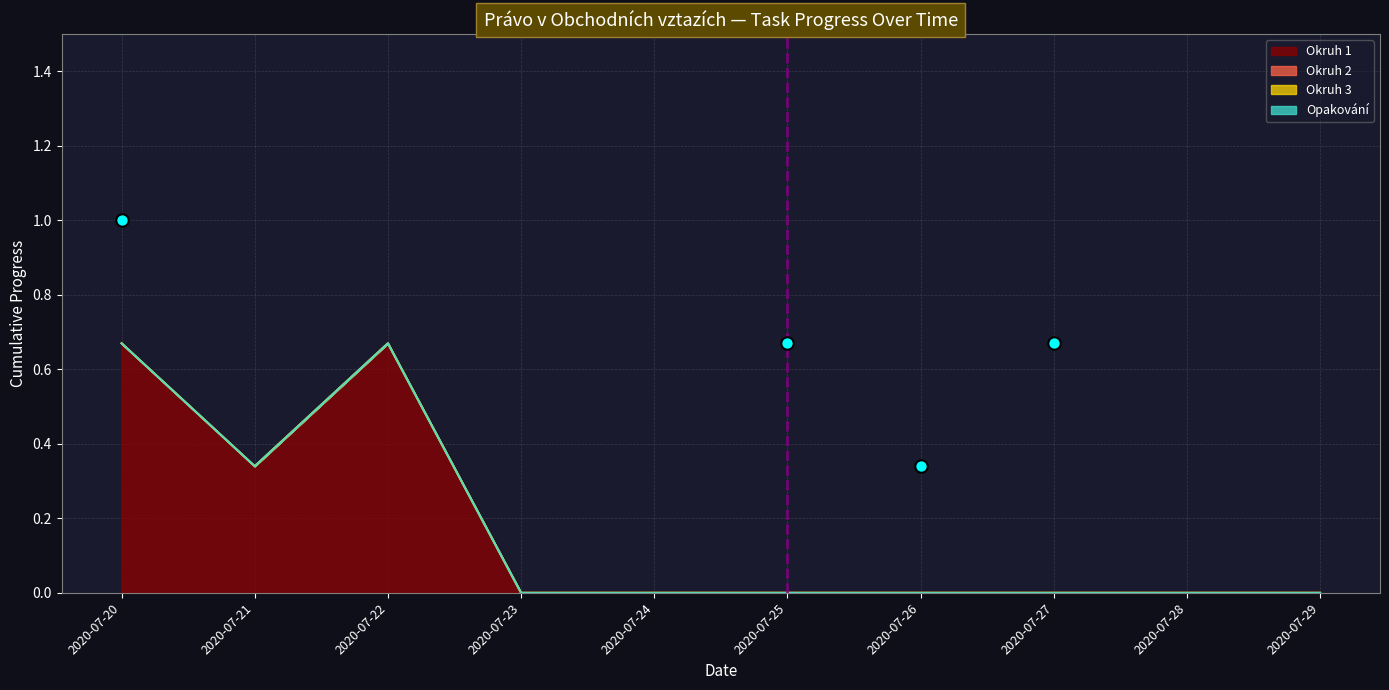

Which series contains the highest Y value?

Okruh 1